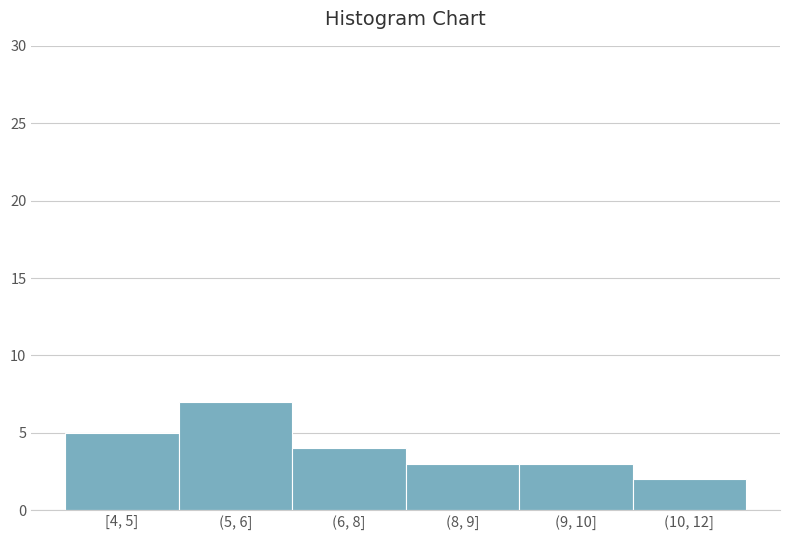

Reading left to right, transcribe all the data shown in this chart.

5	7	4	3	3	2